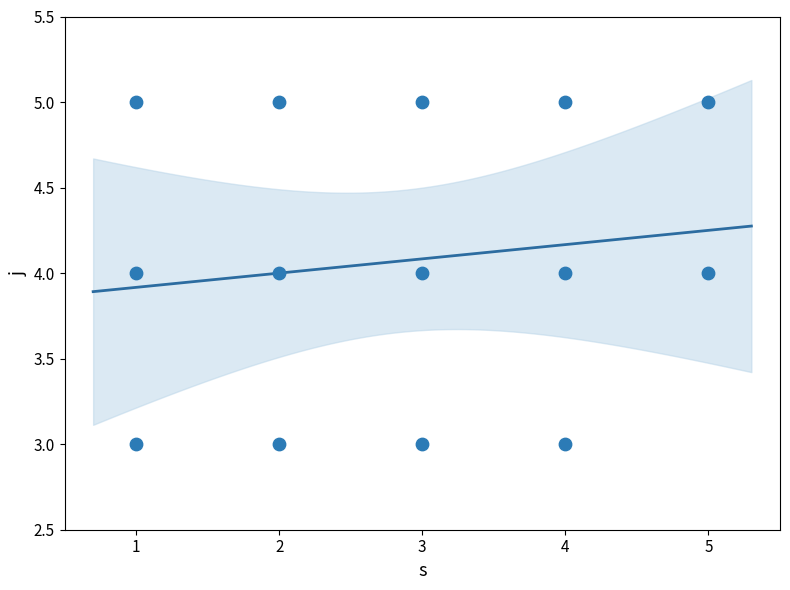

What is the range of X values (max minus min)?

4